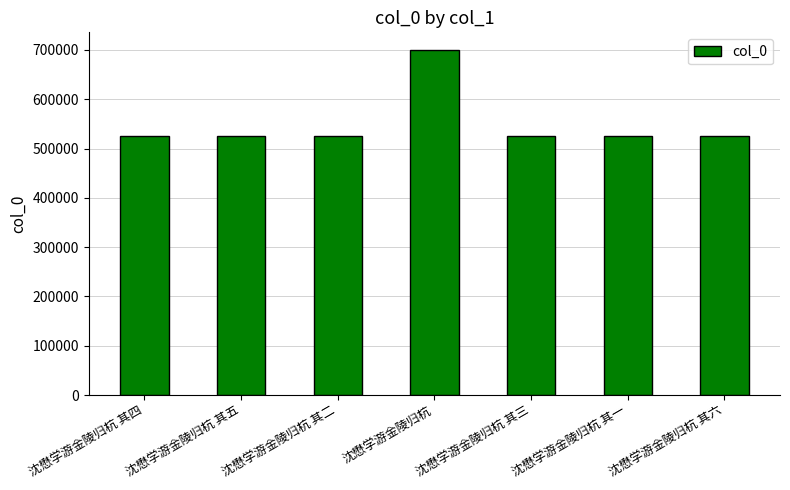

What is the change in value from 沈懋学游金陵归杭 其五 to 沈懋学游金陵归杭 其一?

-4